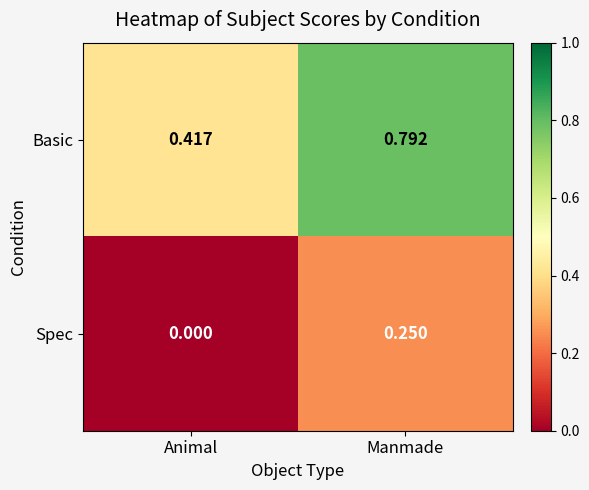

Where is Basic nearest to the value 0?

Animal